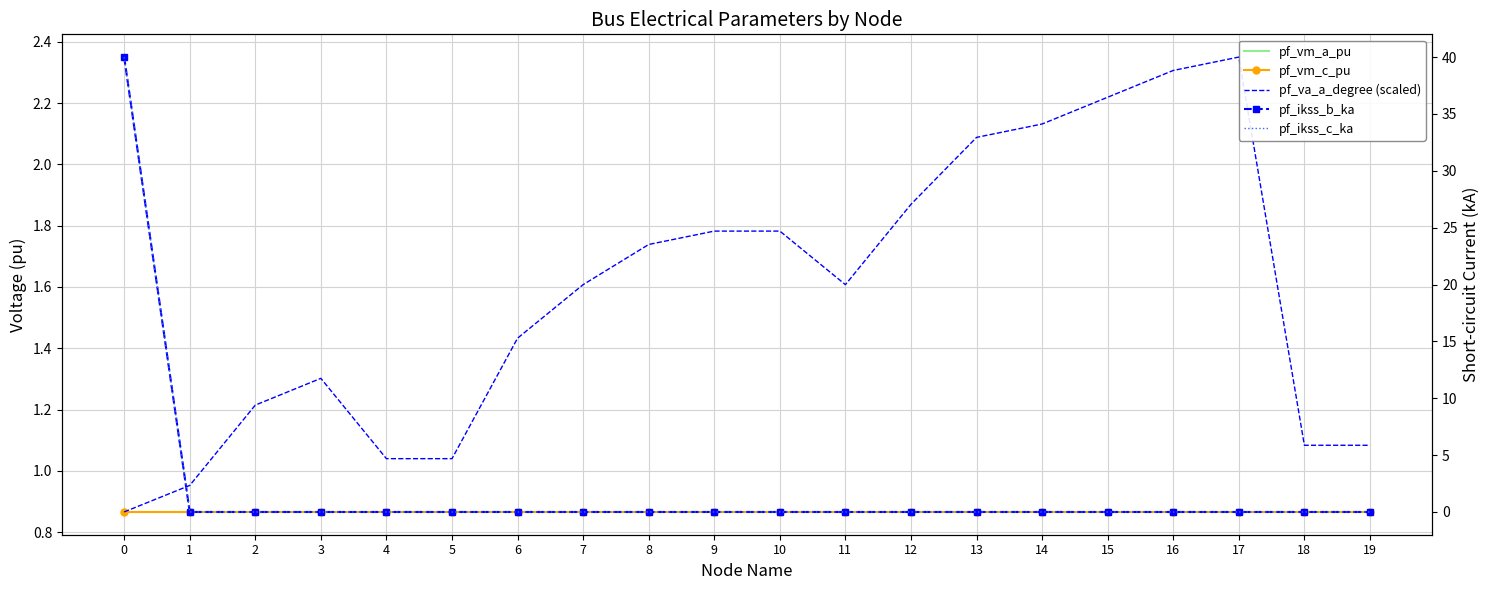

Which series changed the most between 0 and 3?

pf_ikss_b_ka